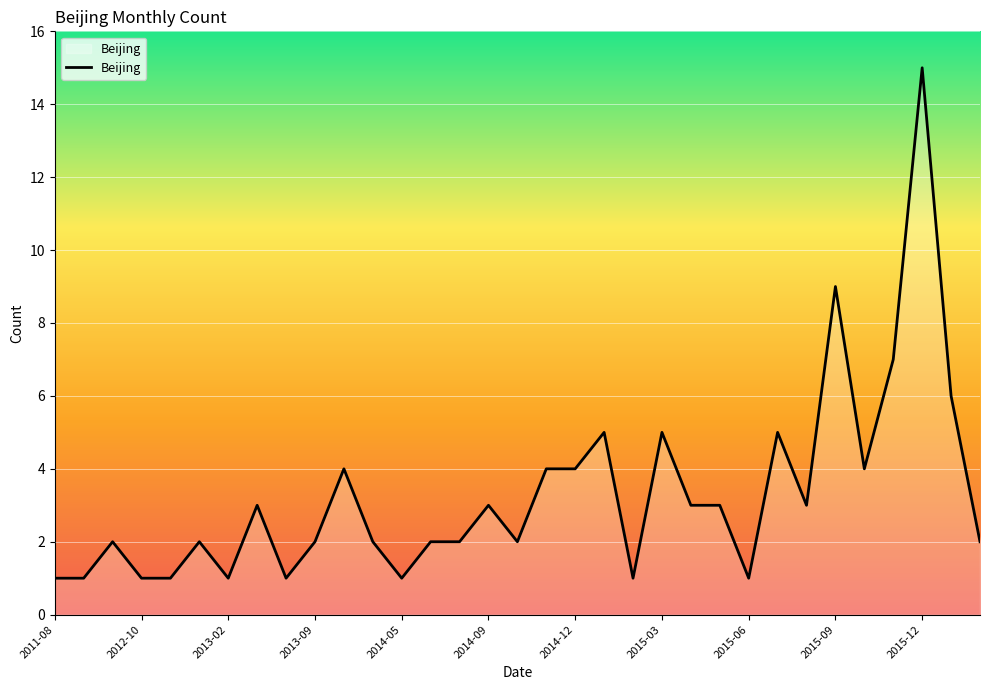

What is the average value?

3